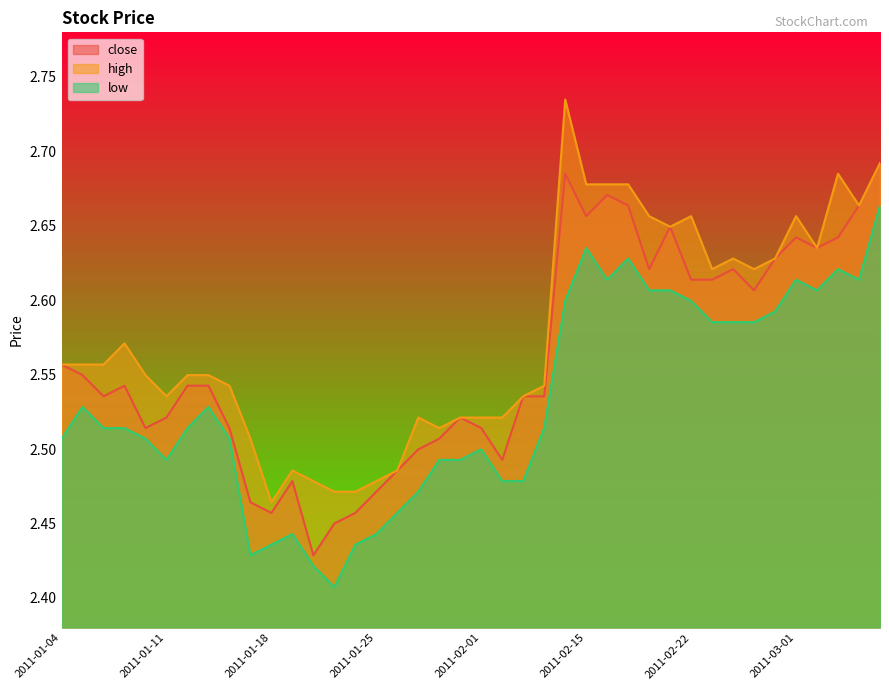

True or false: close and high intersect in this chart.

False